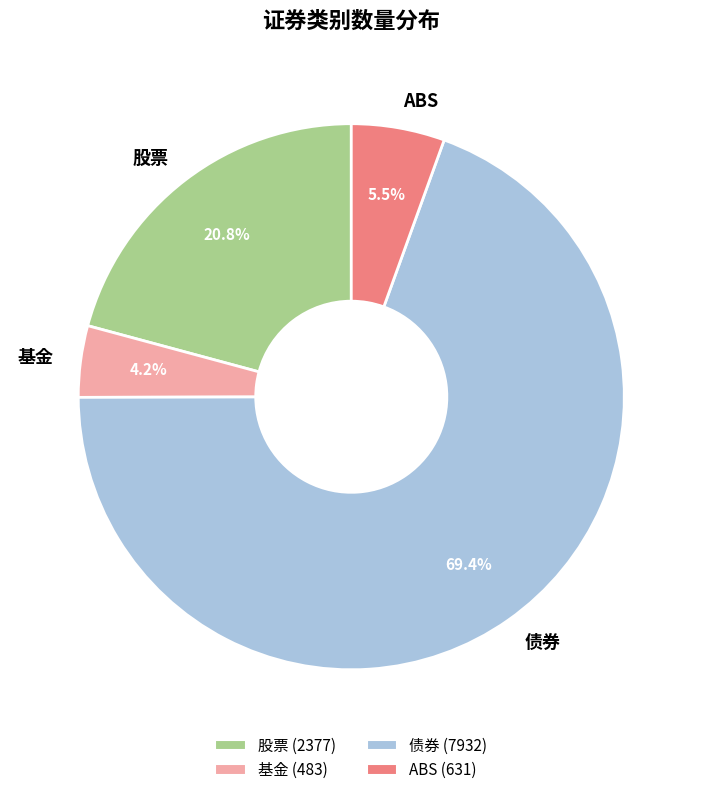

What is the ratio of the value at 债券 to the value at ABS?

12.6